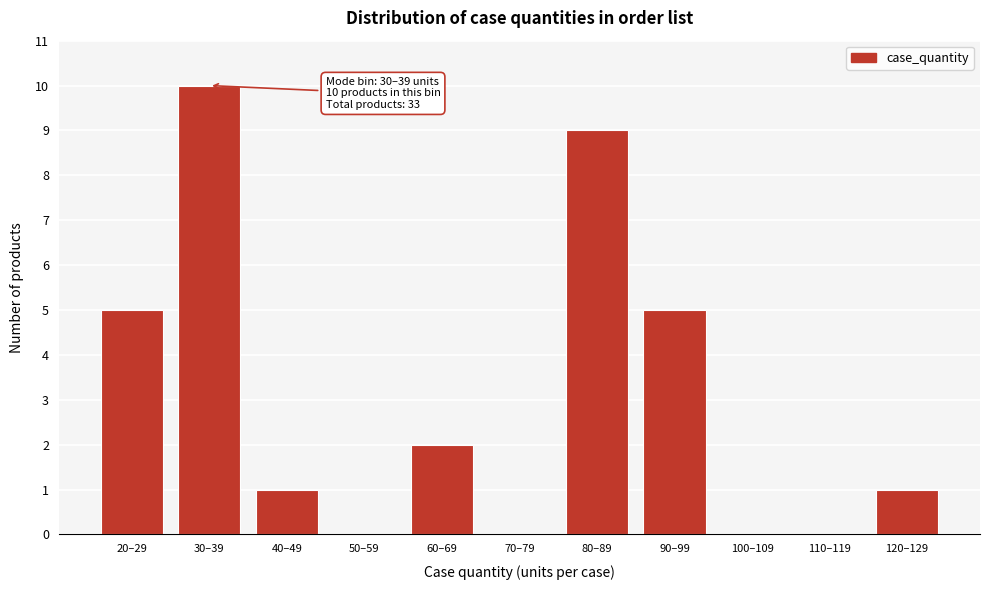

Reading left to right, list all the values displayed in this chart.

20–29=5	30–39=10	40–49=1	50–59=0	60–69=2	70–79=0	80–89=9	90–99=5	100–109=0	110–119=0	120–129=1